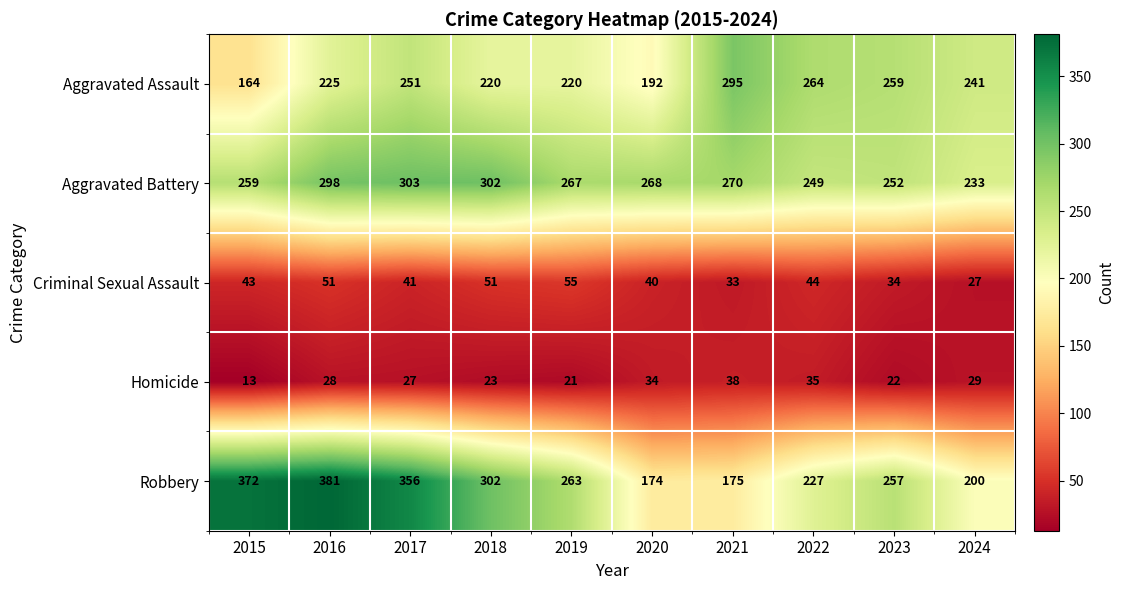

What is the difference between the maximum and minimum values in the Aggravated Assault series?

131